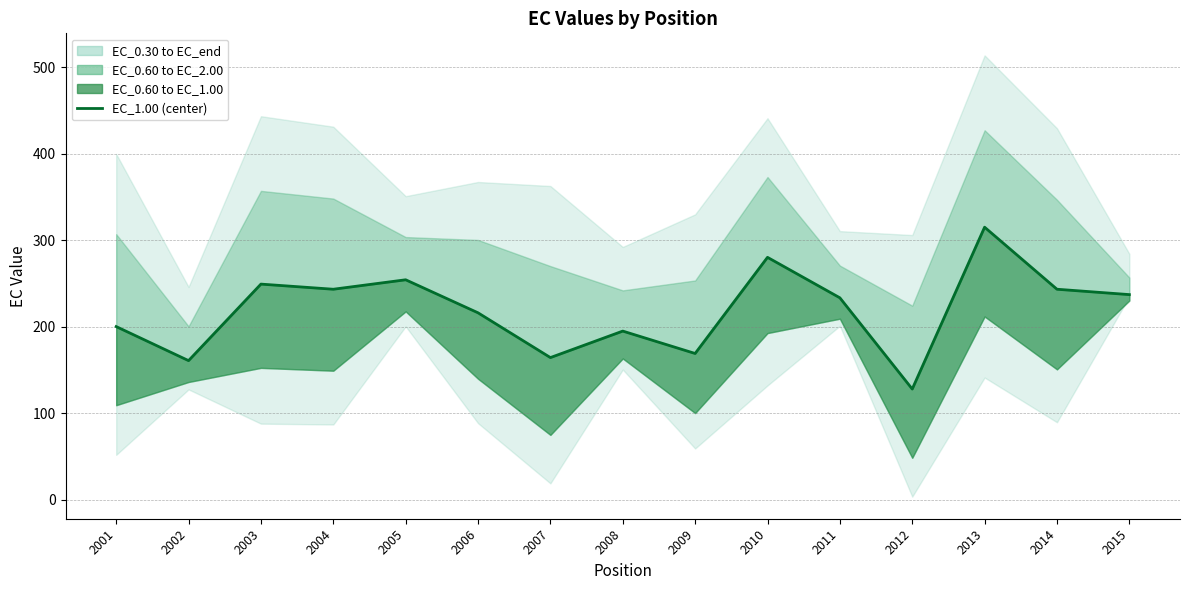

How many lines are shown in the chart?

1